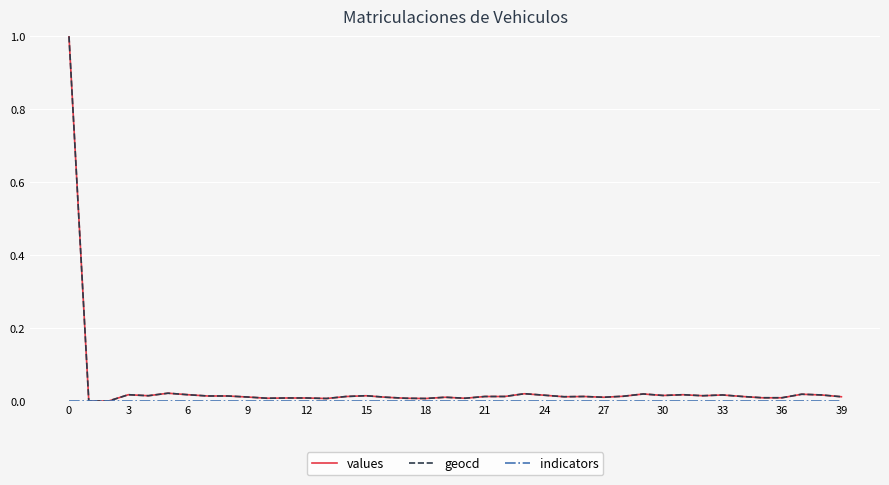

What is the maximum value shown in the chart?

1.0